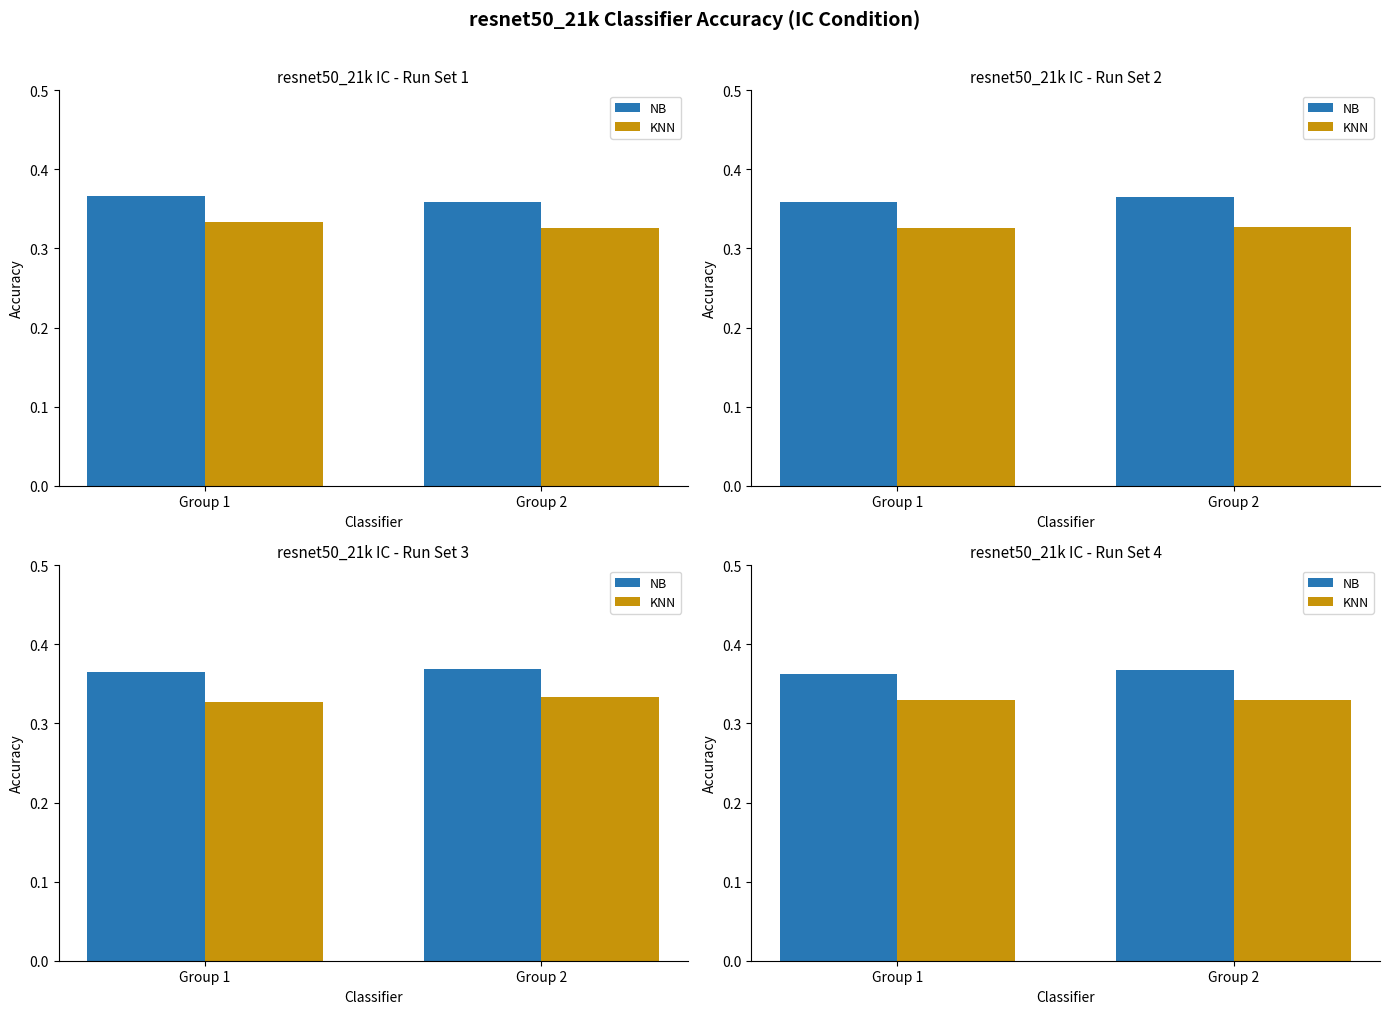

What is the value of the KNN bar at the 1st from the left?

0.3